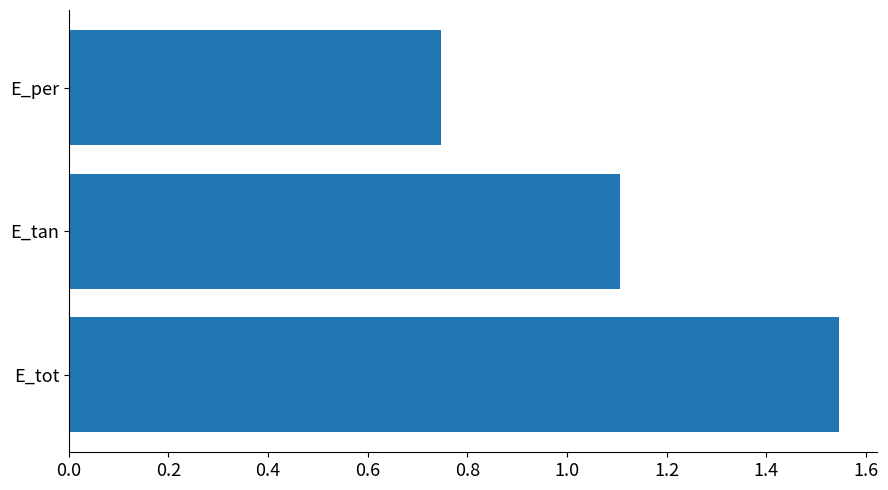

Rank the categories by value from lowest to highest.

E_per, E_tan, E_tot